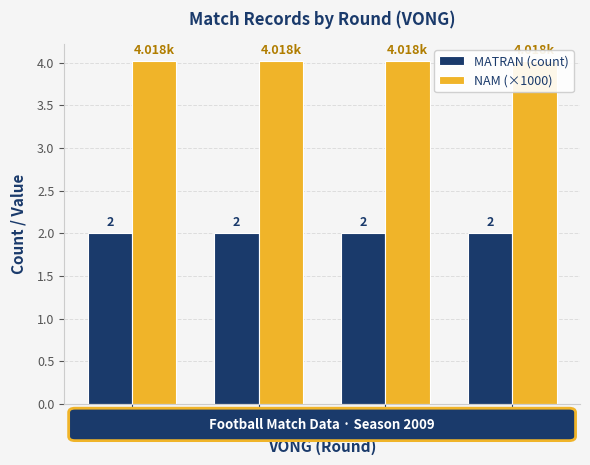

Does the chart contain stacked bars?

No